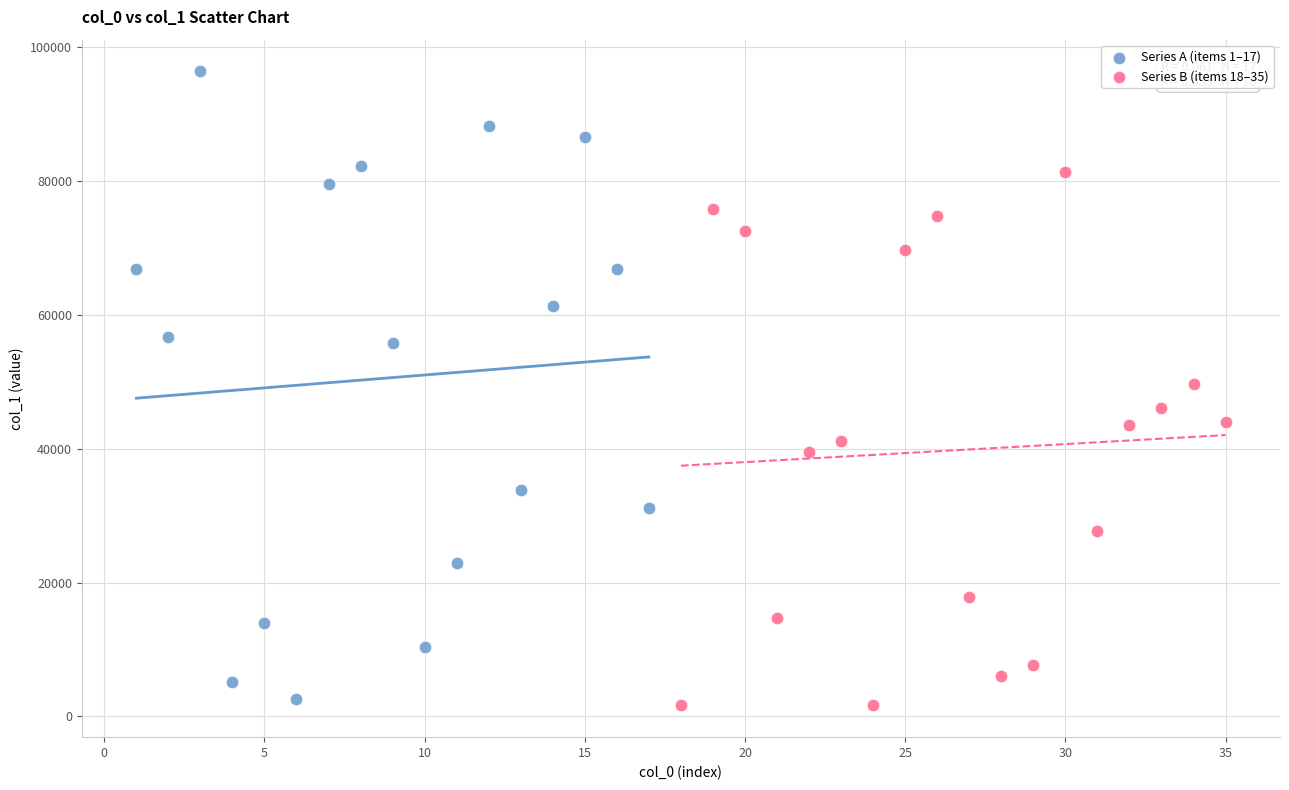

Which series has the largest Y range (max minus min)?

Series A (items 1–17)